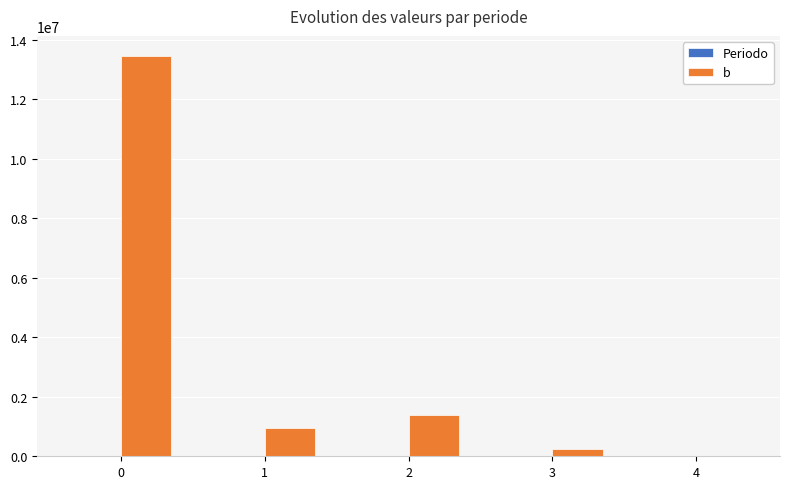

How many categories are shown in the chart?

5